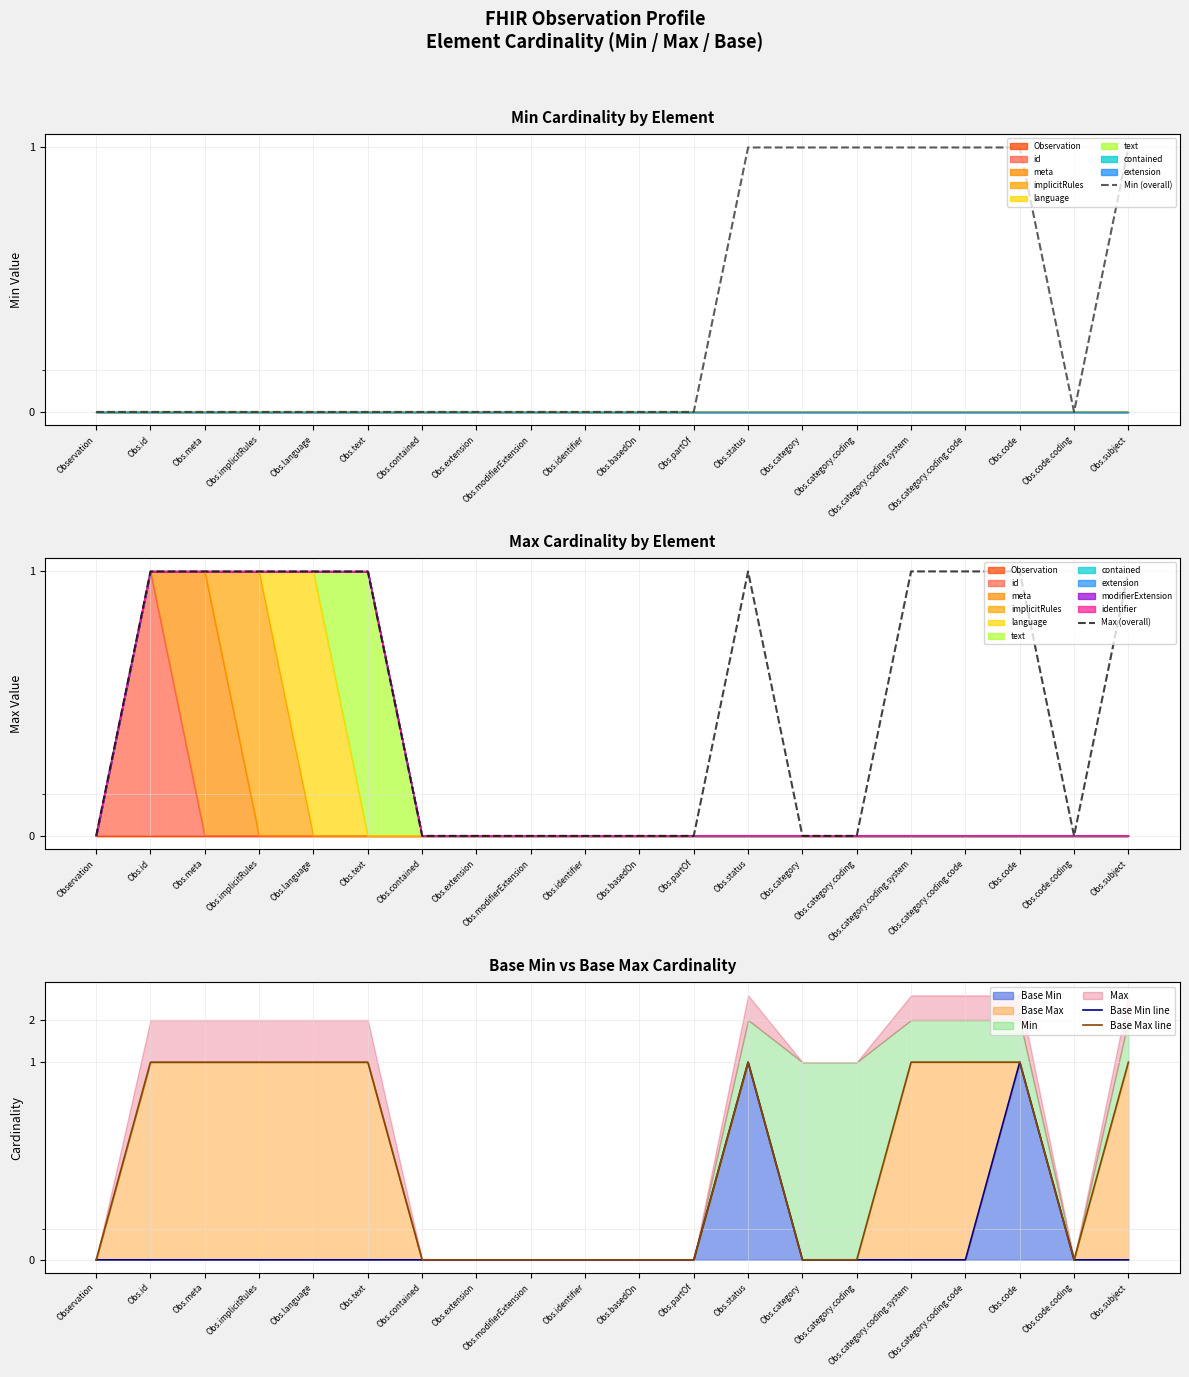

What is the total value across all series at Obs.category.coding.code?

3